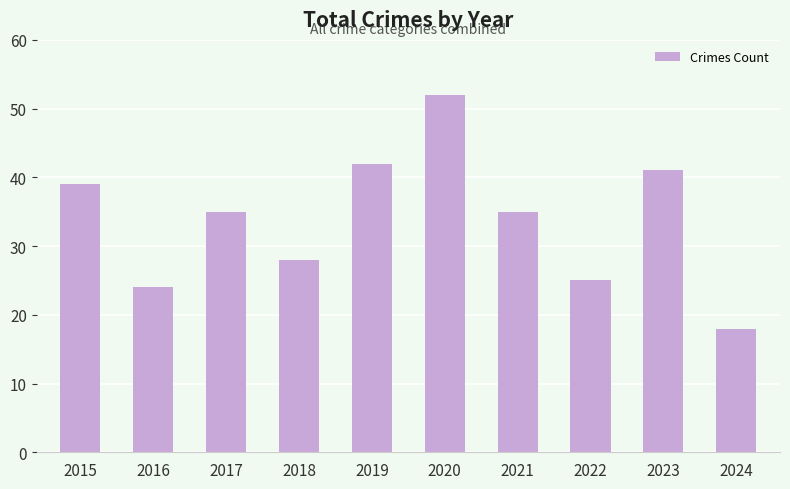

The value at 2022 is 25. True or false?

True